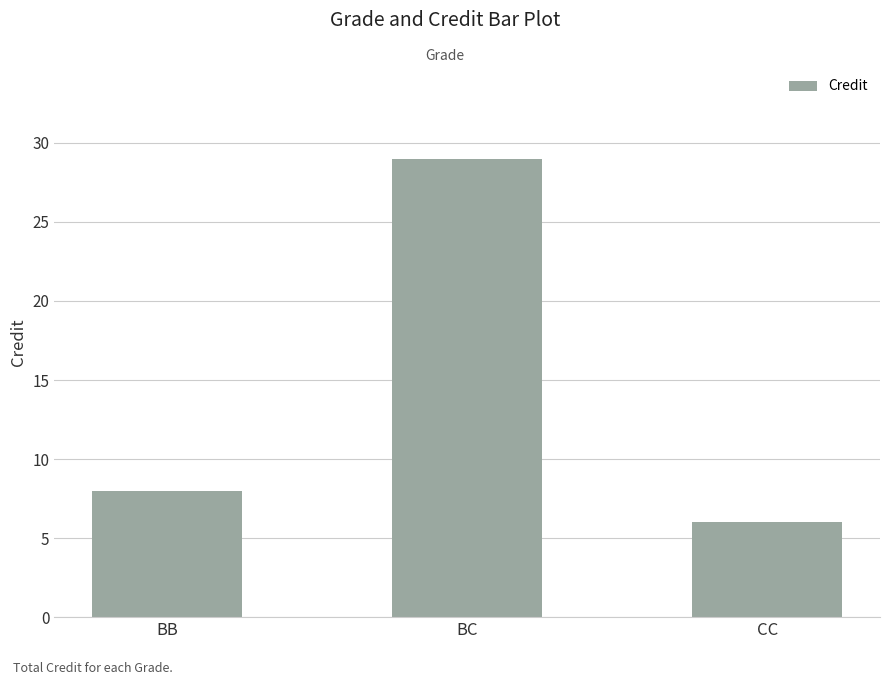

Rank the categories by value from highest to lowest.

BC, BB, CC